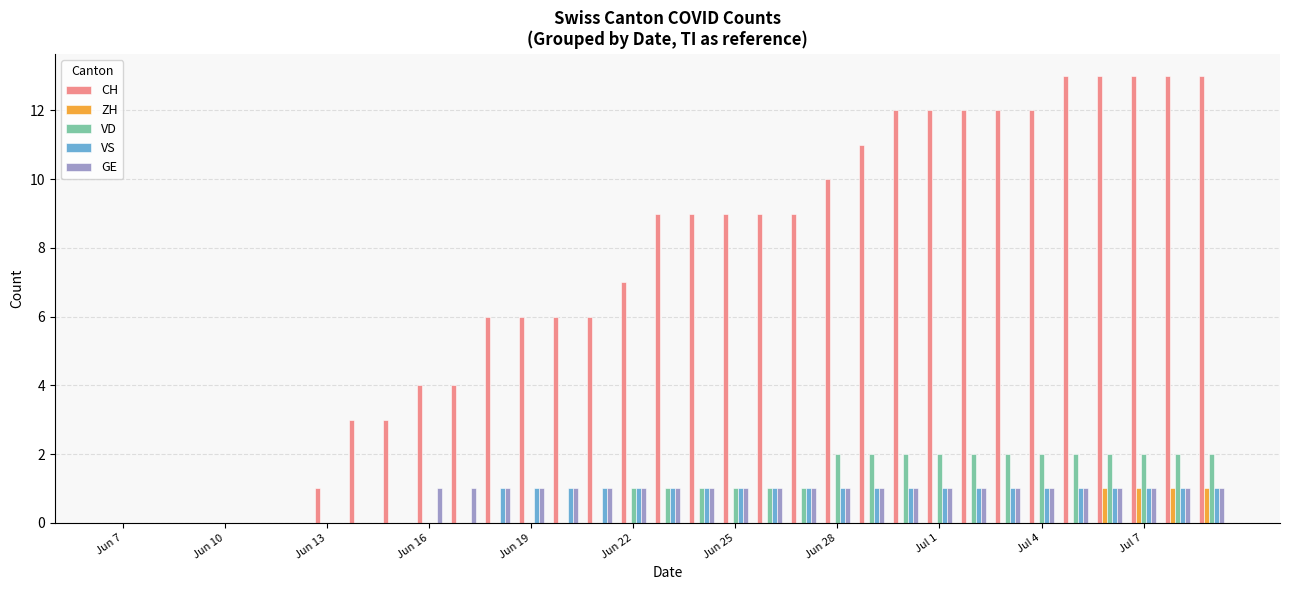

What is the sum of all VD values?

30